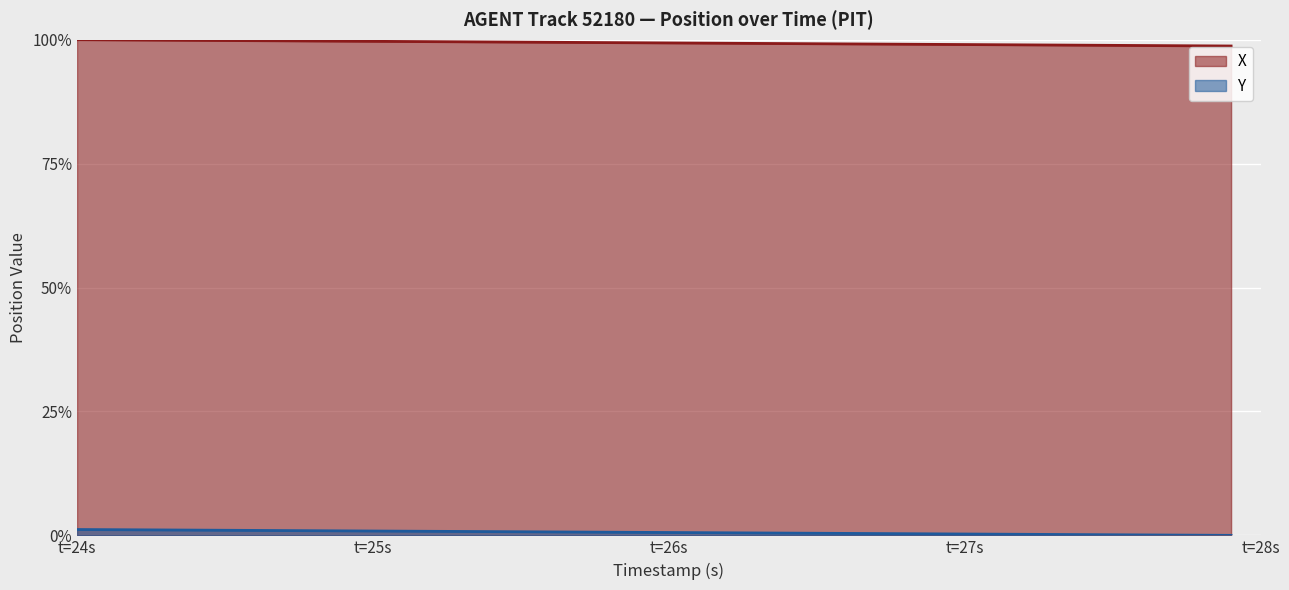

List the series in order of their peak value, highest first.

X, Y